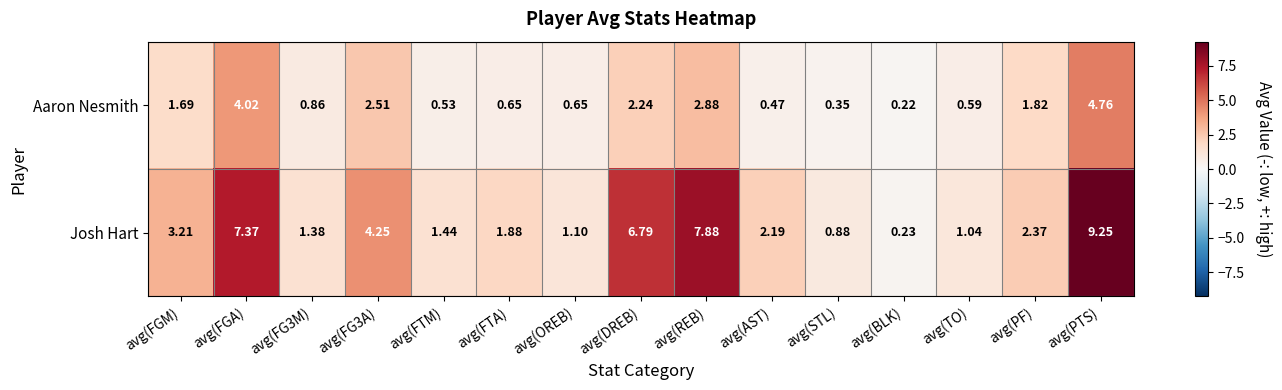

Which series has the largest range (max minus min)?

Josh Hart